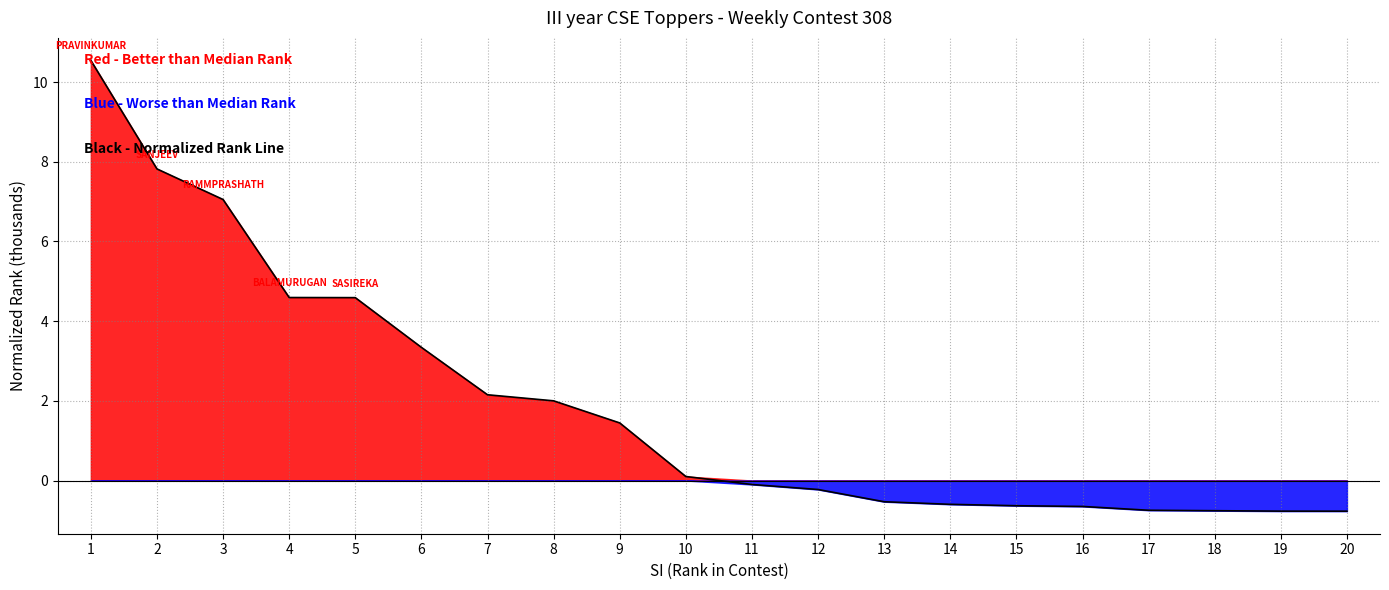

What is the difference between the values at 17 and 9?

2.2